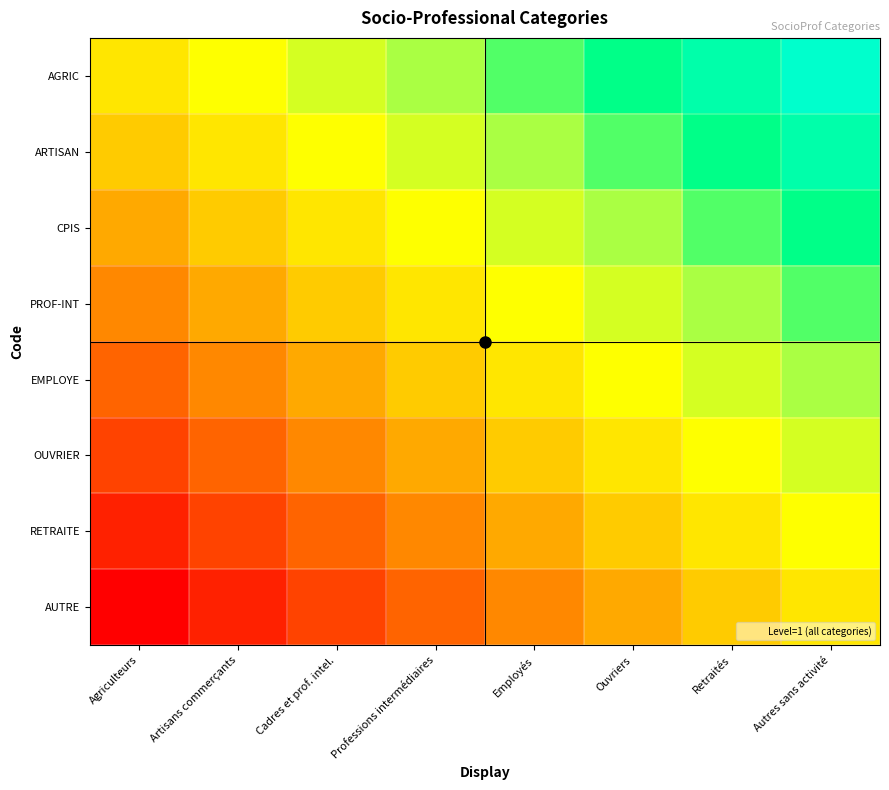

Which series has the largest total across all categories?

AGRIC